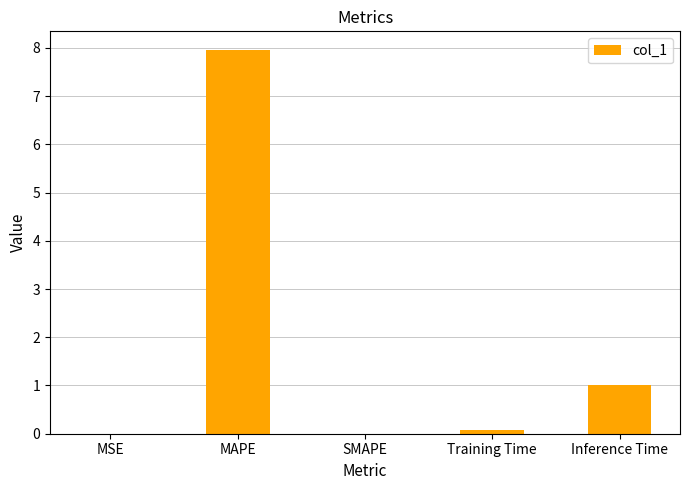

What is the sum of all values?

9.0